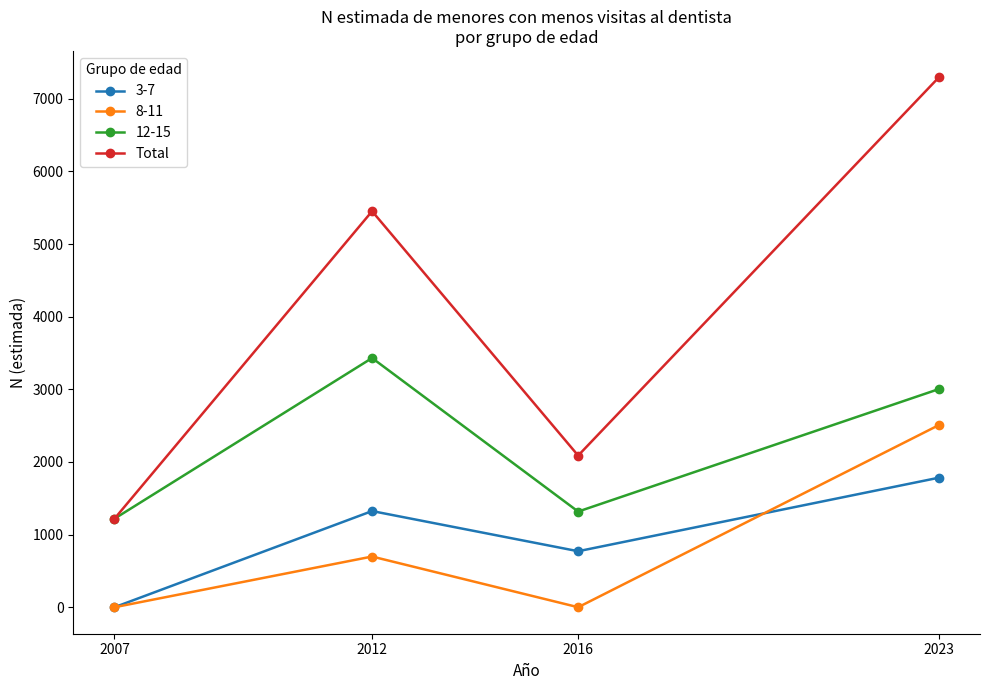

Reading left to right, extract all data points from this chart.

3-7: 0	1324	771	1783
8-11: 0	698	0	2507
12-15: 1219	3431	1317	3003
Total: 1219	5452	2088	7294